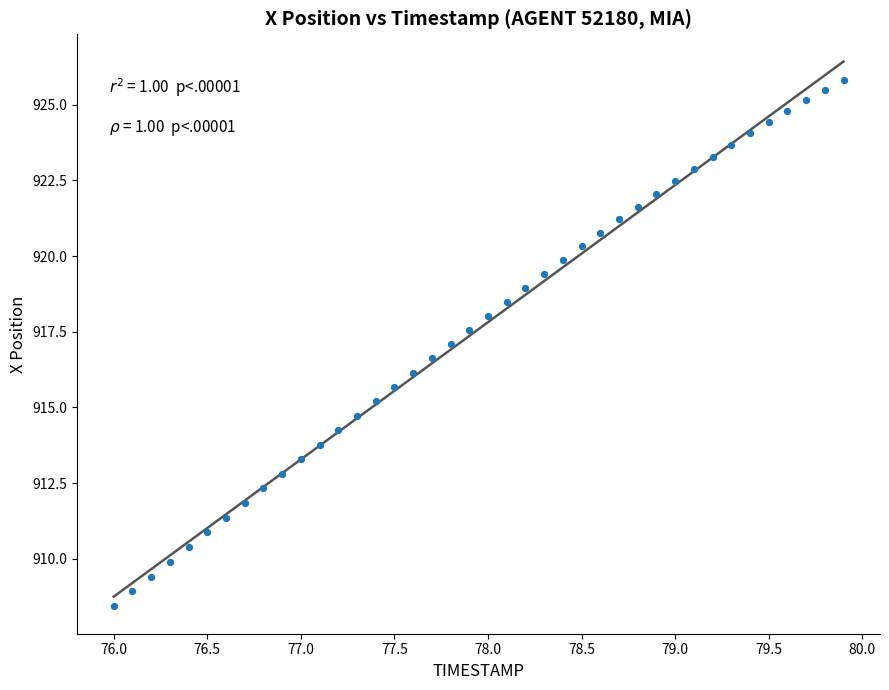

What is the range of Y values (max minus min)?

17.4